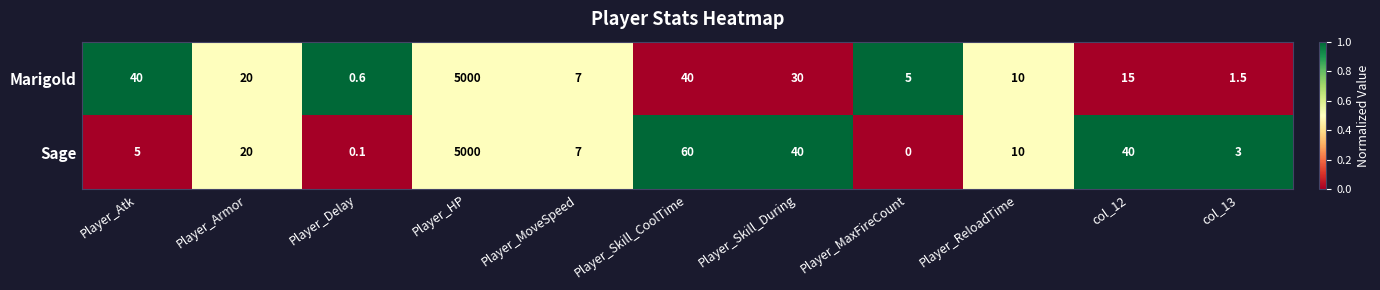

The value of Sage at Player_HP is 6817.0. True or false?

False